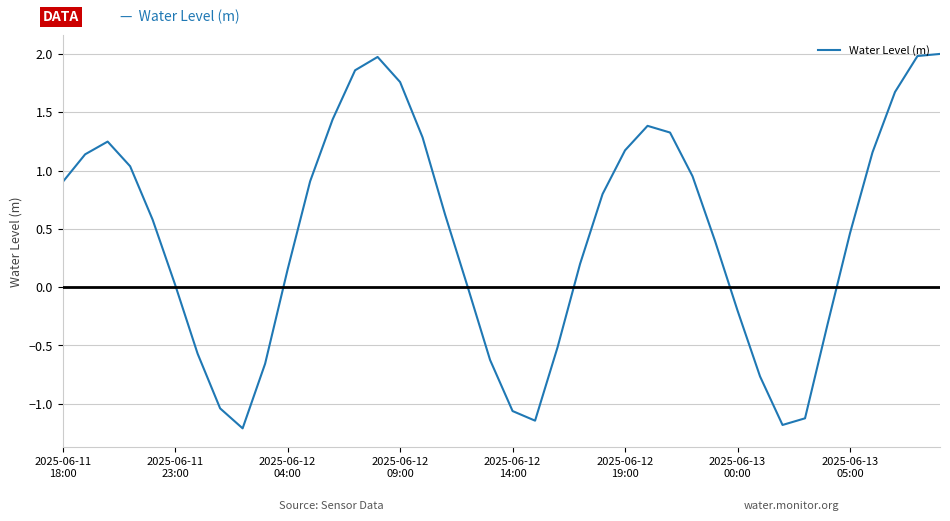

What is the minimum value shown in the chart?

-1.2